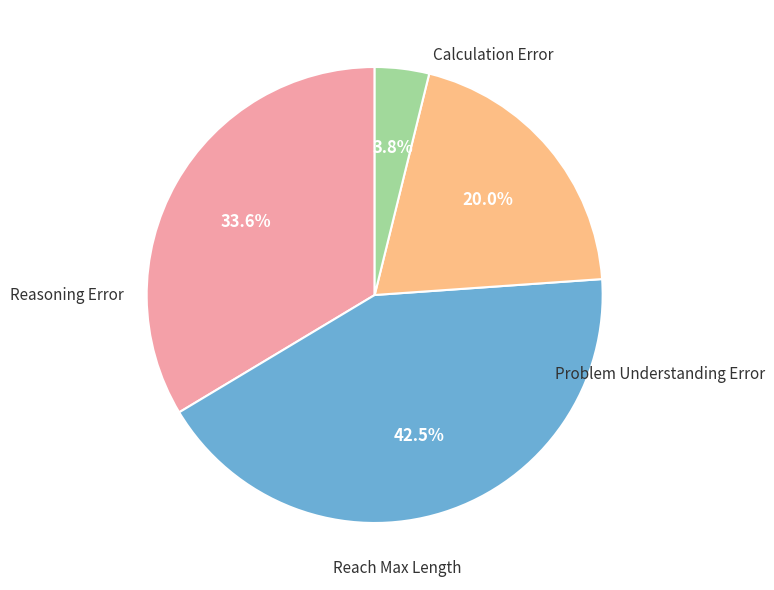

To the nearest percent, what is the average slice percentage?

25%